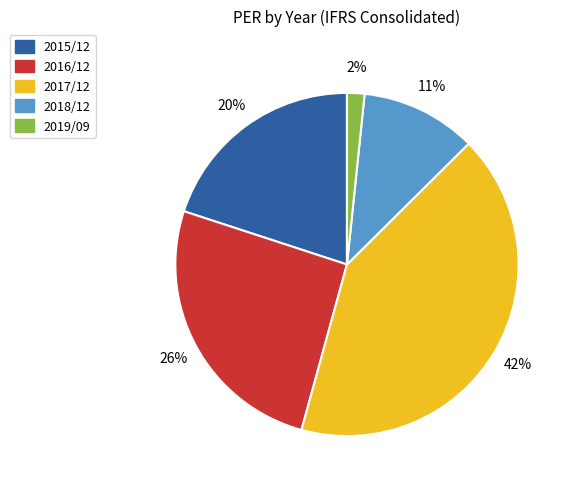

What is the largest slice in the pie chart?

2017/12